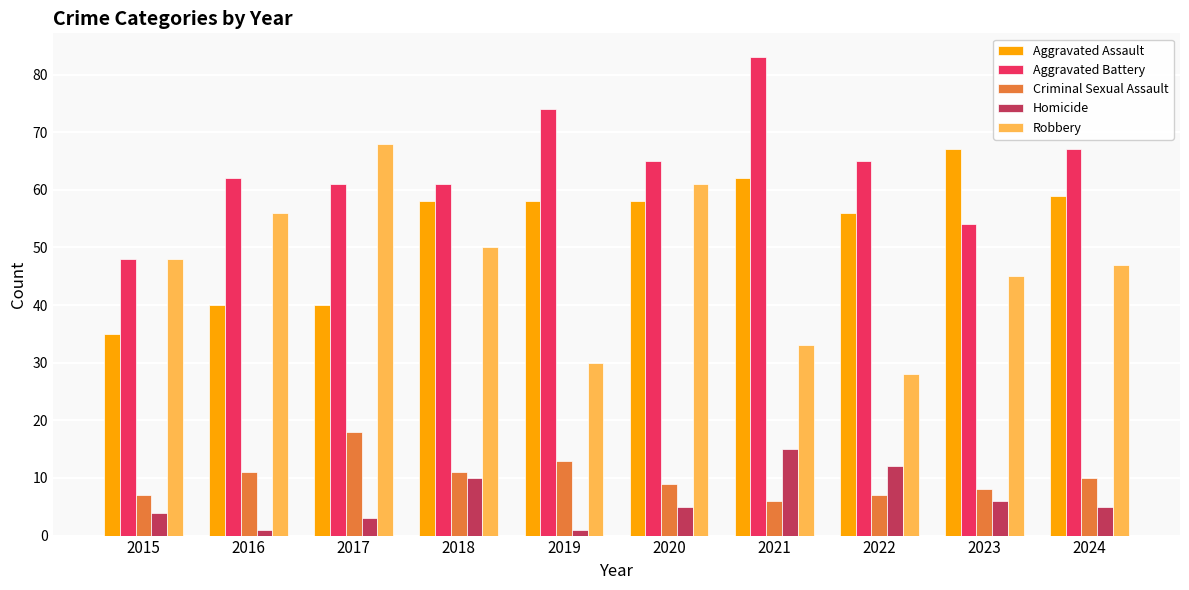

Rank the series at 2016 from lowest to highest value.

Homicide, Criminal Sexual Assault, Aggravated Assault, Robbery, Aggravated Battery